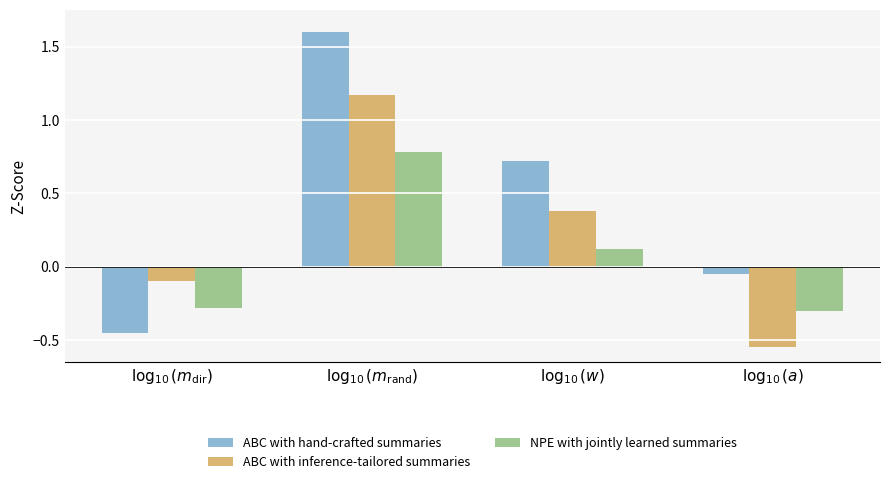

What is the label of the 4th bar from the left?

$\log_{10}(a)$